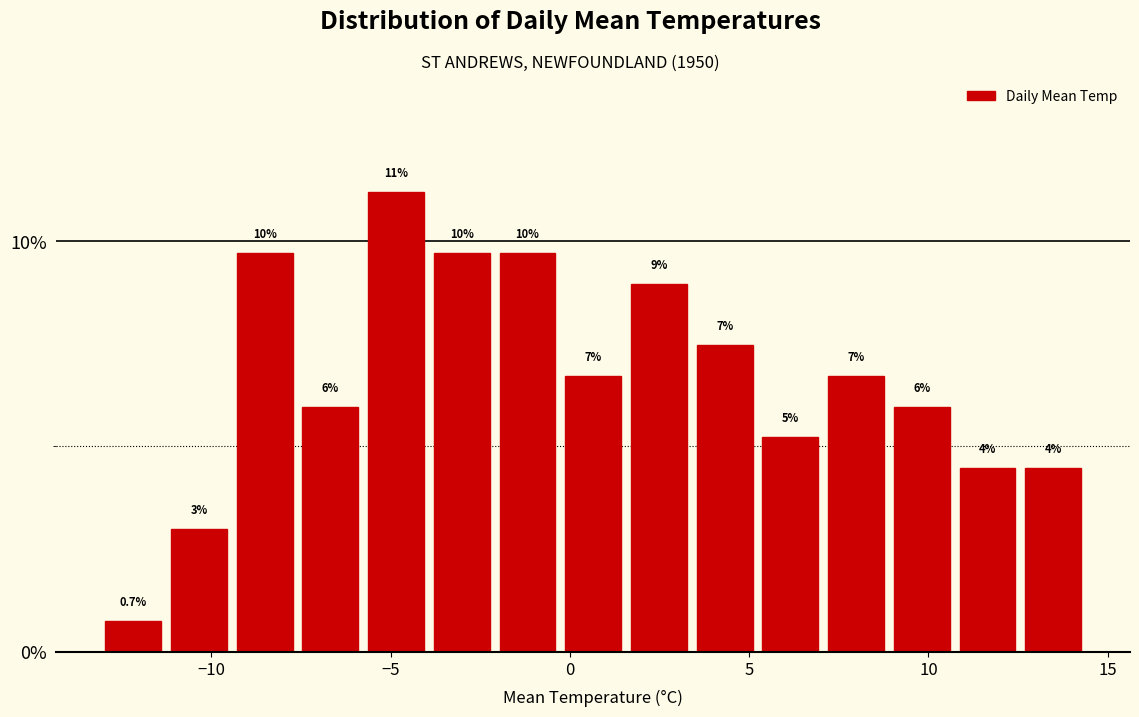

Around what value on the x-axis is the tallest bar? Give the approximate position of its centre, as read against the axis.

-5.0